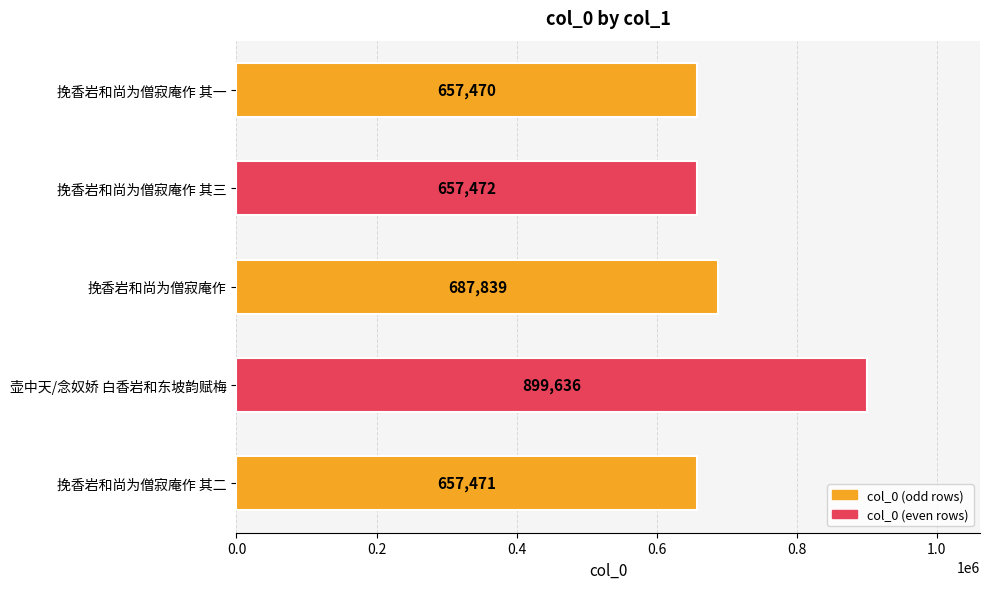

What is the difference between the maximum and second lowest values?

242165